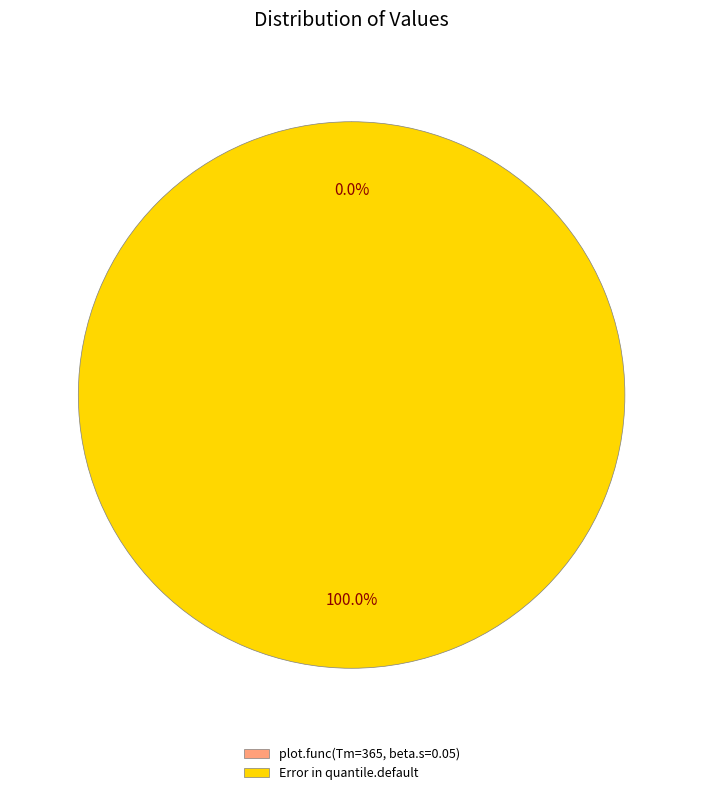

Is it true that Error in quantile.default is 100% of the pie?

True